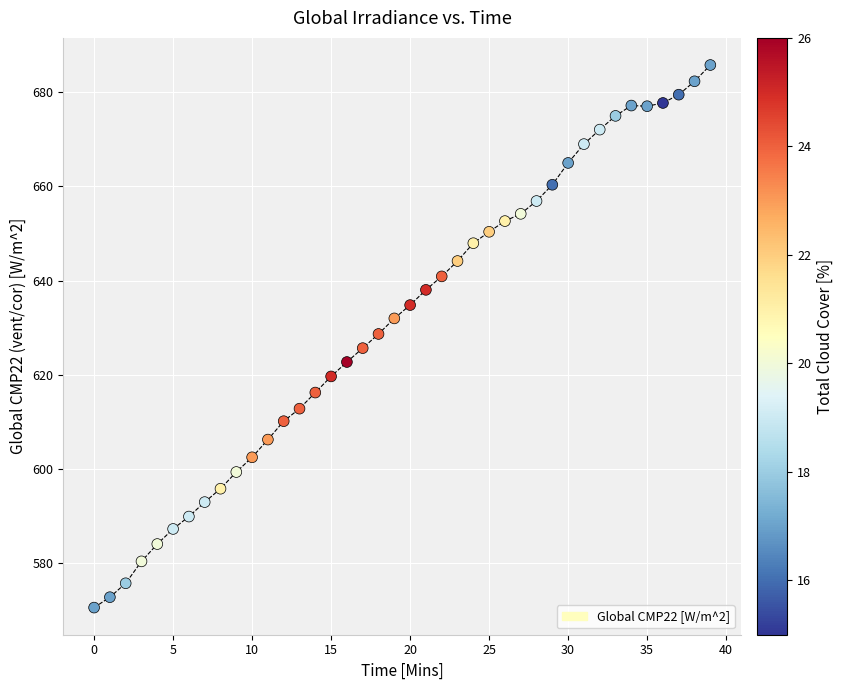

What is the range of Y values (max minus min)?

115.1